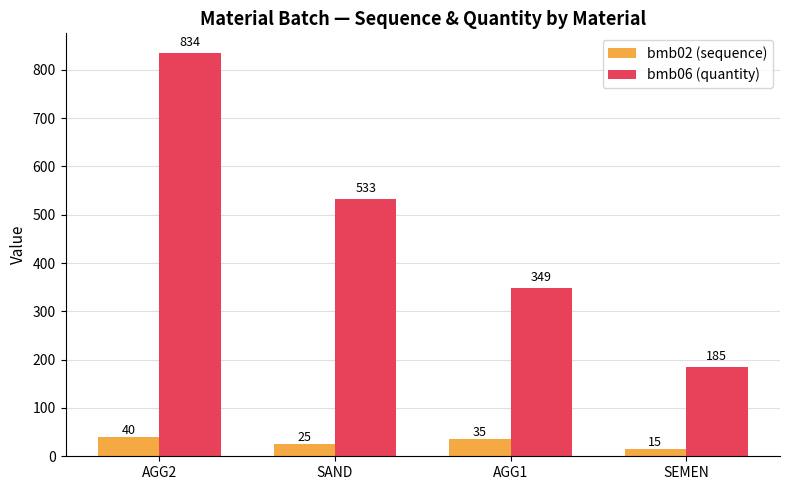

What is the label of the 1st bar from the right?

SEMEN